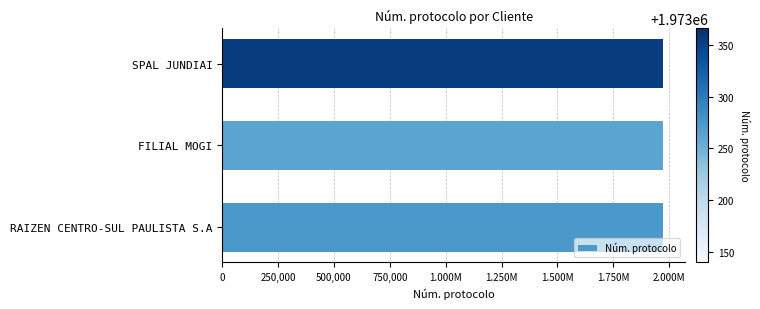

Are the bars horizontal?

Yes